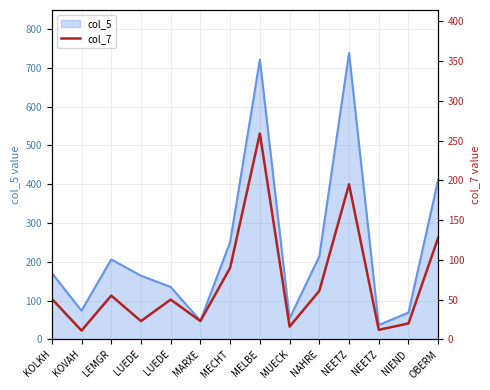

What is the minimum value shown in the chart?

11